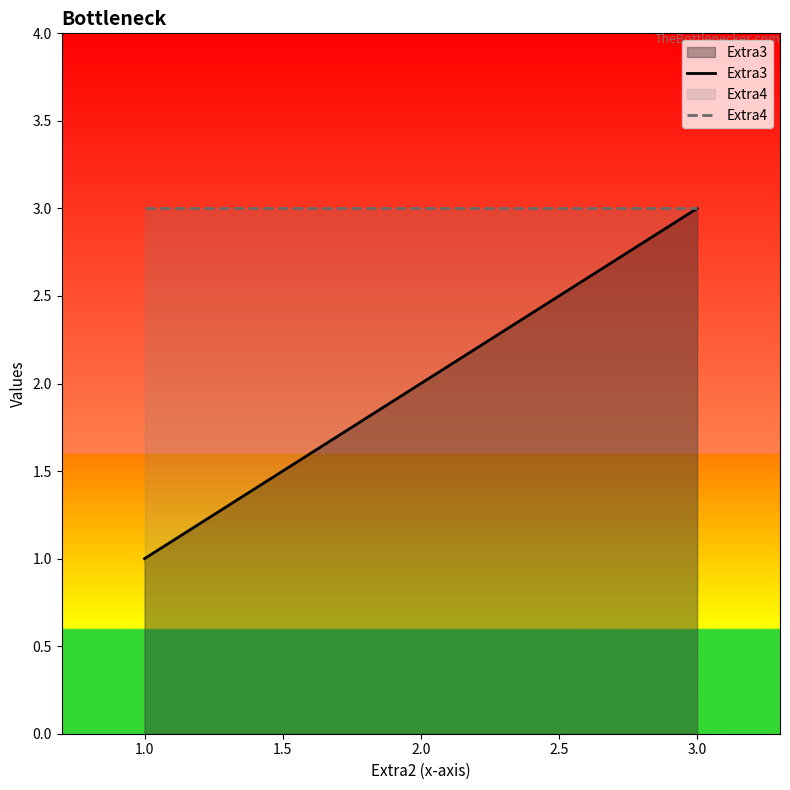

What value does the Extra3 series have at 1.0?

1